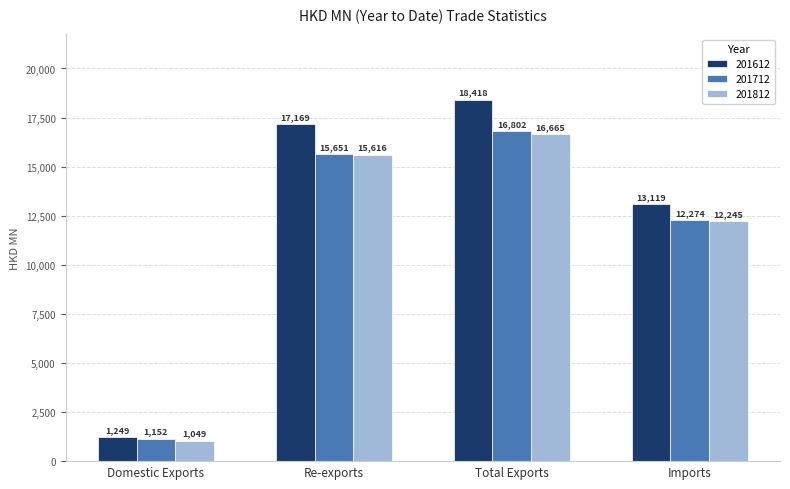

Rank the categories by 201712 value from lowest to highest.

Domestic Exports, Imports, Re-exports, Total Exports